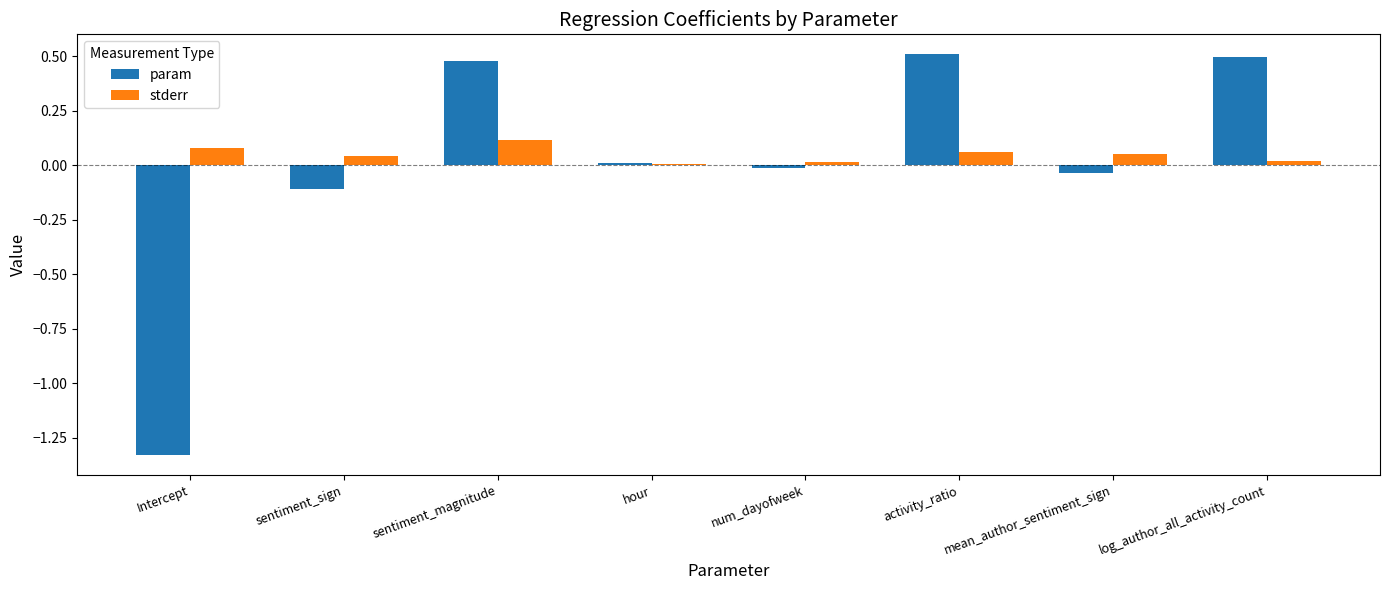

What is the sum of all stderr values?

0.4